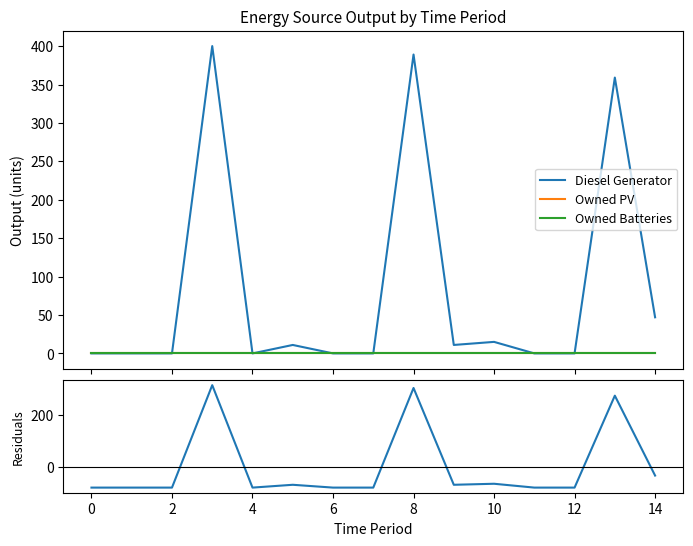

How many values in Residuals are below zero?

12